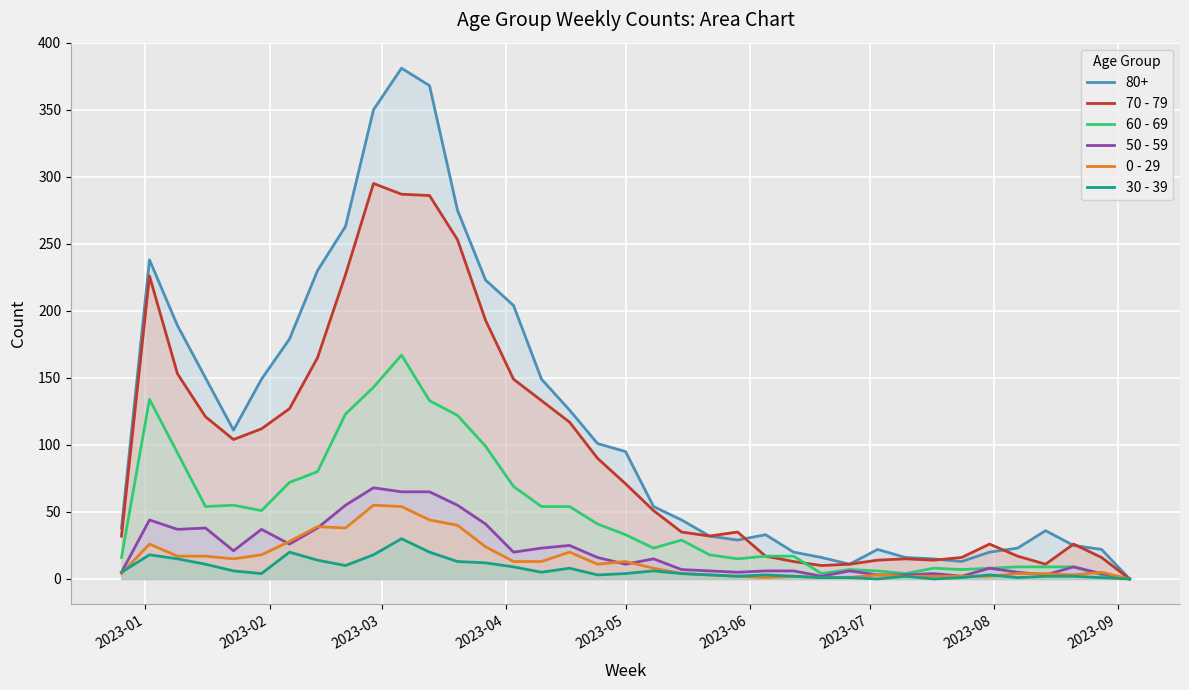

Which series has the largest total across all categories?

80+